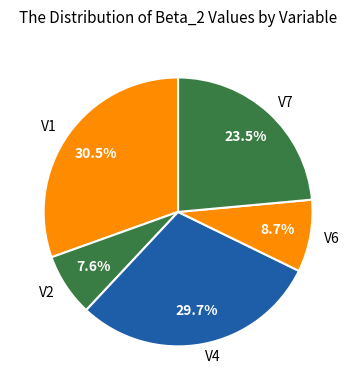

To the nearest percent, what is the combined percentage of V7 and V1?

54%